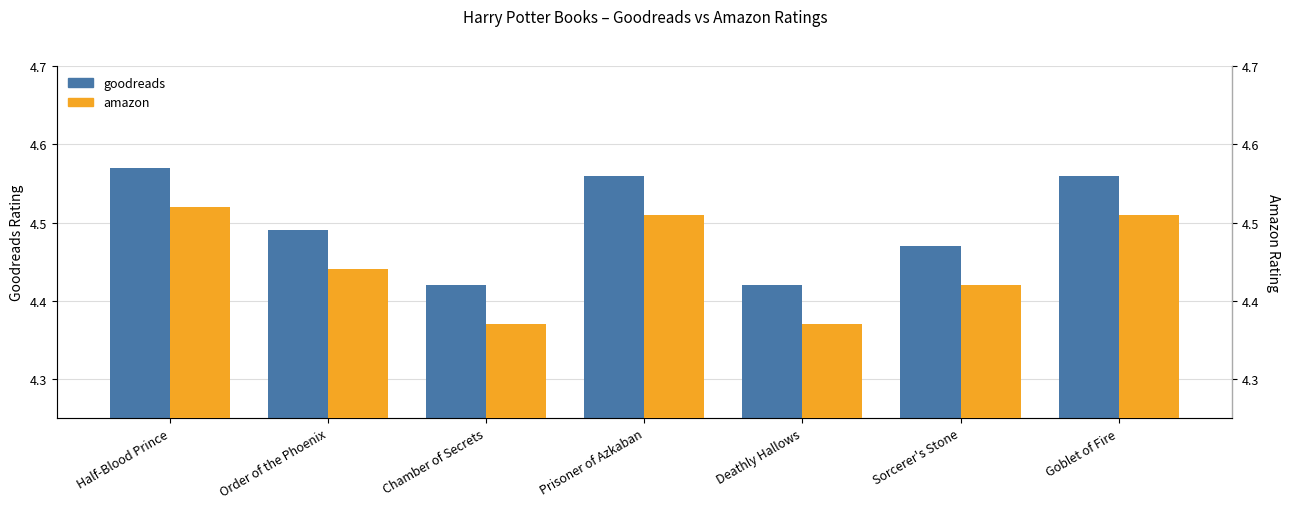

What is the value of the amazon bar at the 3rd from the left?

4.4